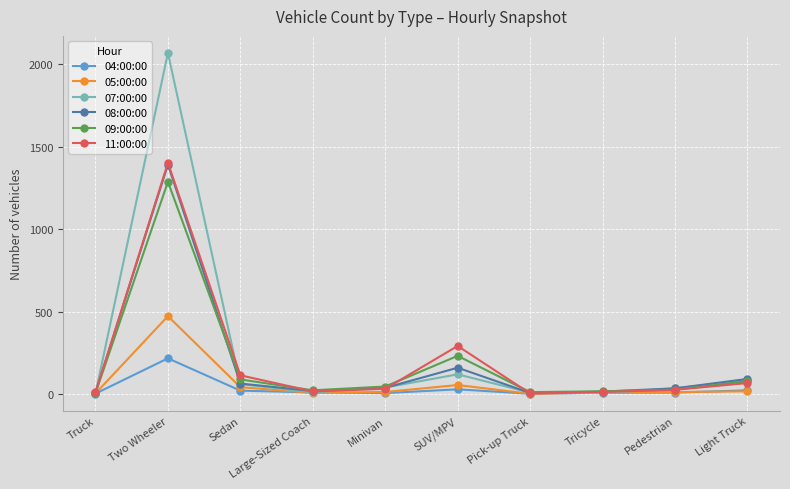

What is the greatest value displayed?

2069